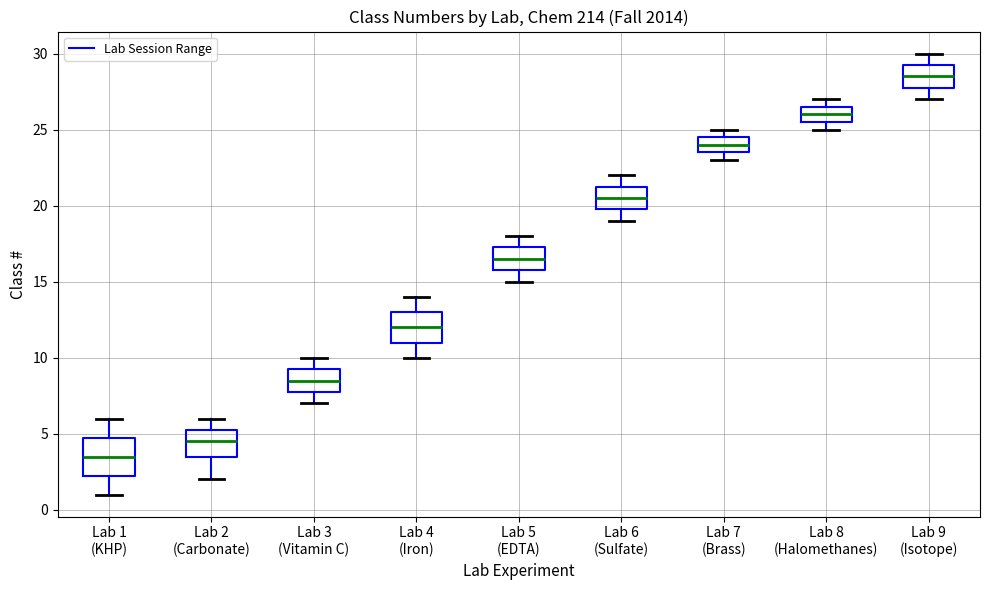

Reading left to right, read every box against the y-axis: the position of its median line, the range the box covers, and the ends of its whiskers. The values are not printed on the chart, so give them approximately, as read against the axis.

Lab 1 (KHP): median 3.5, box 2.5 to 5.0, whiskers 1.0 to 6.0
Lab 2 (Carbonate): median 4.5, box 3.5 to 5.5, whiskers 2.0 to 6.0
Lab 3 (Vitamin C): median 8.5, box 8.0 to 9.5, whiskers 7.0 to 10.0
Lab 4 (Iron): median 12.0, box 11.0 to 13.0, whiskers 10.0 to 14.0
Lab 5 (EDTA): median 16.5, box 16.0 to 17.5, whiskers 15.0 to 18.0
Lab 6 (Sulfate): median 20.5, box 20.0 to 21.5, whiskers 19.0 to 22.0
Lab 7 (Brass): median 24.0, box 23.5 to 24.5, whiskers 23.0 to 25.0
Lab 8 (Halomethanes): median 26.0, box 25.5 to 26.5, whiskers 25.0 to 27.0
Lab 9 (Isotope): median 28.5, box 28.0 to 29.5, whiskers 27.0 to 30.0